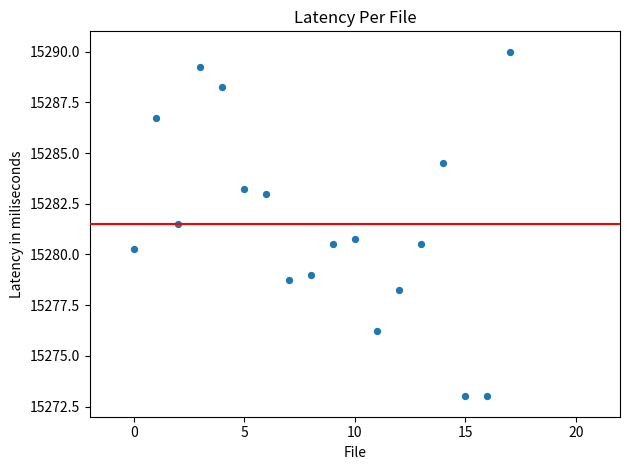

What Y value in the scatter plot is closest to 15281?

15280.8